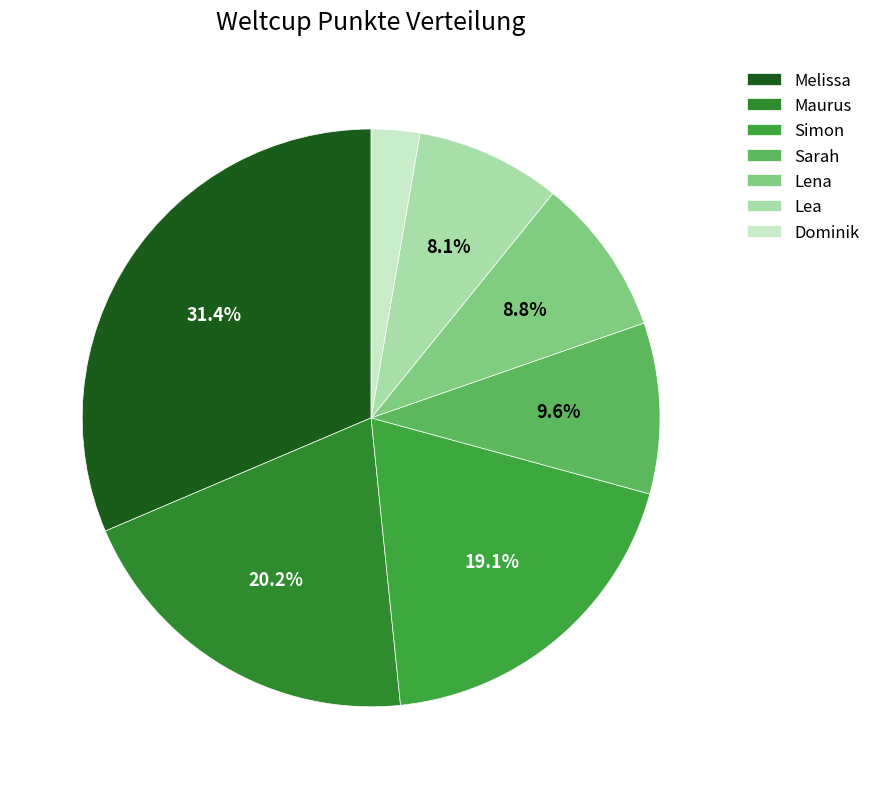

To the nearest percent, what portion does Maurus represent?

20%